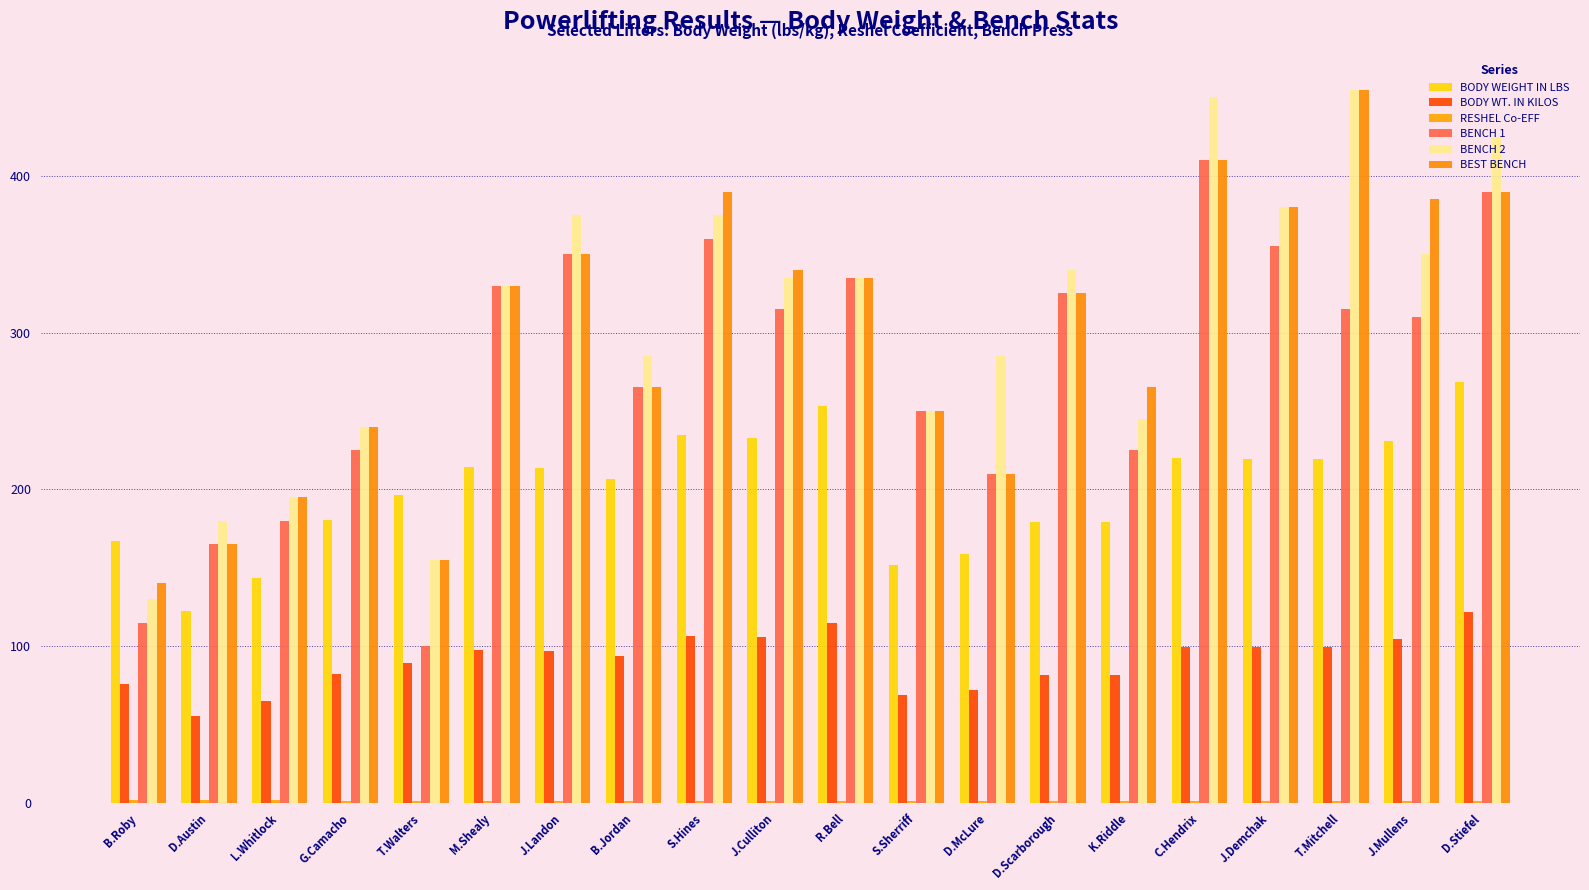

What is the sum of the BEST BENCH values at B.Roby and D.Austin?

305.0